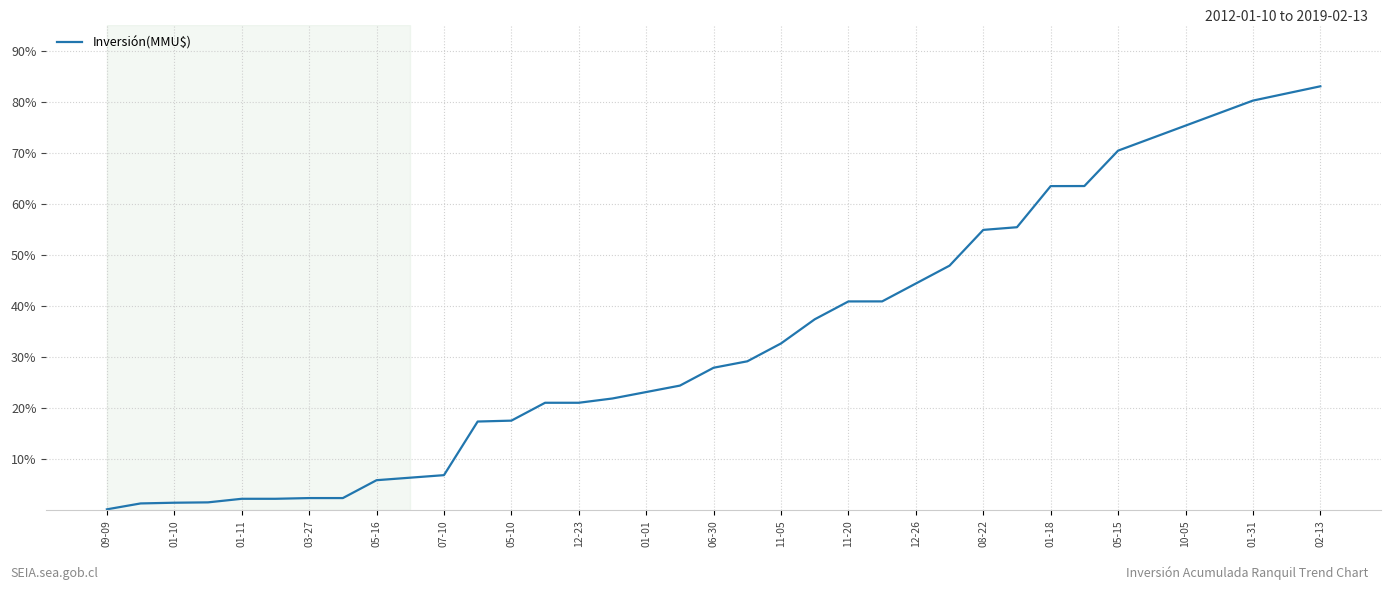

What is the greatest value displayed?

83.0